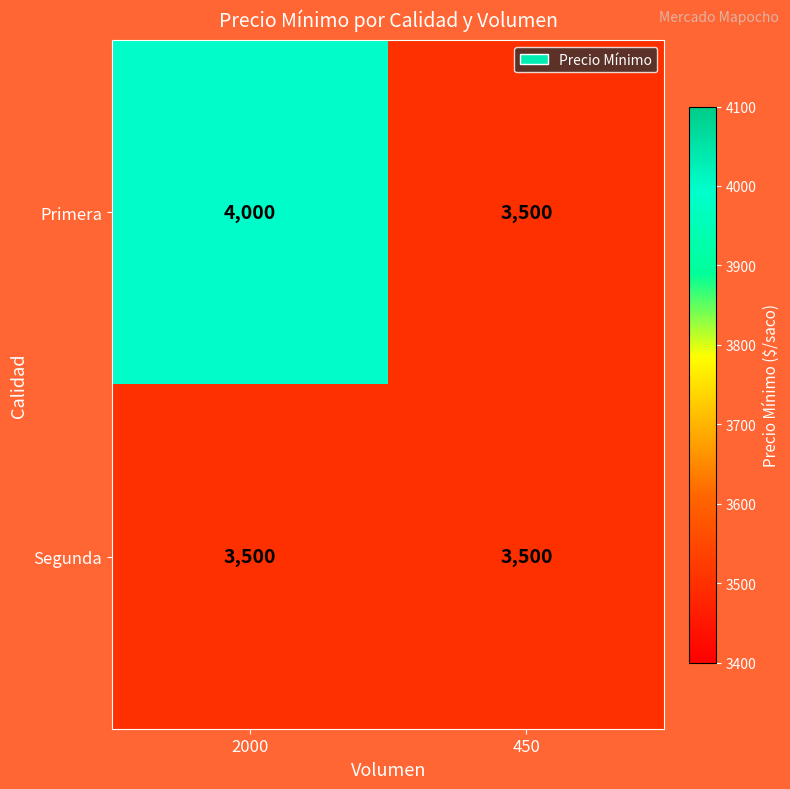

How many categories are shown in the chart?

2